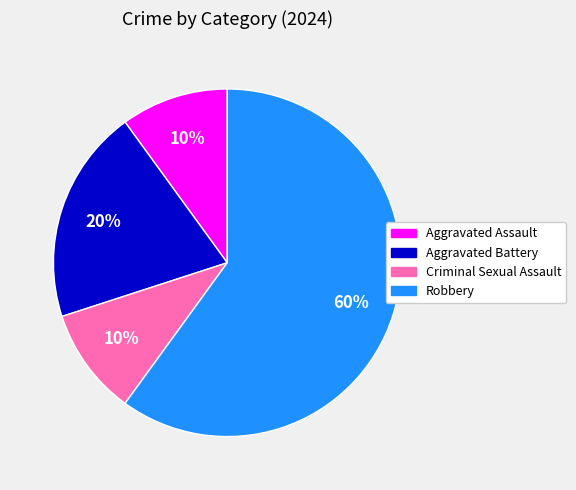

True or false: Aggravated Battery accounts for 20% of the total.

True